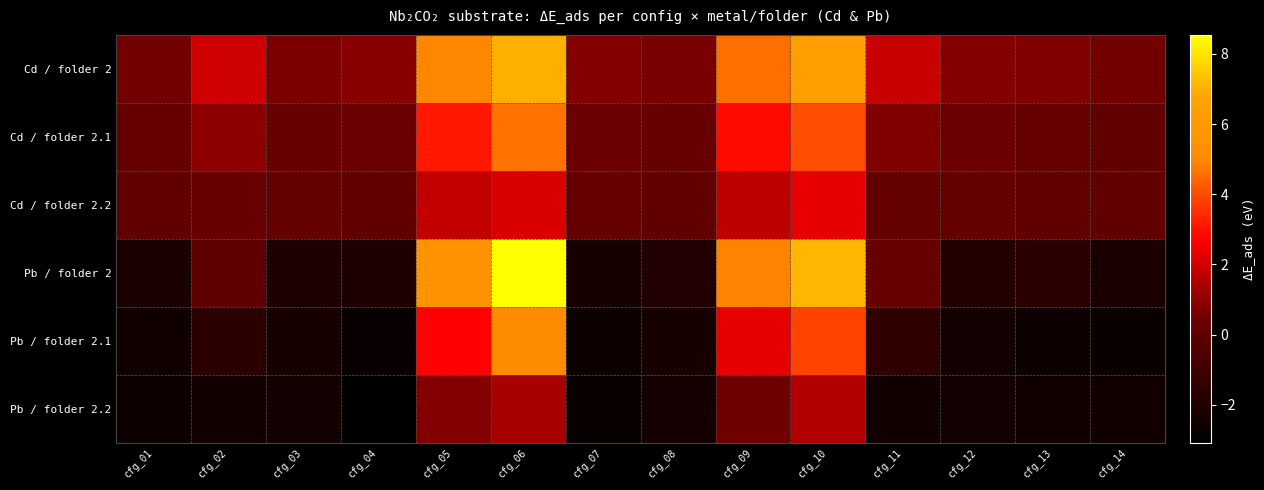

Between cfg_03 and cfg_05, which is larger?

cfg_05